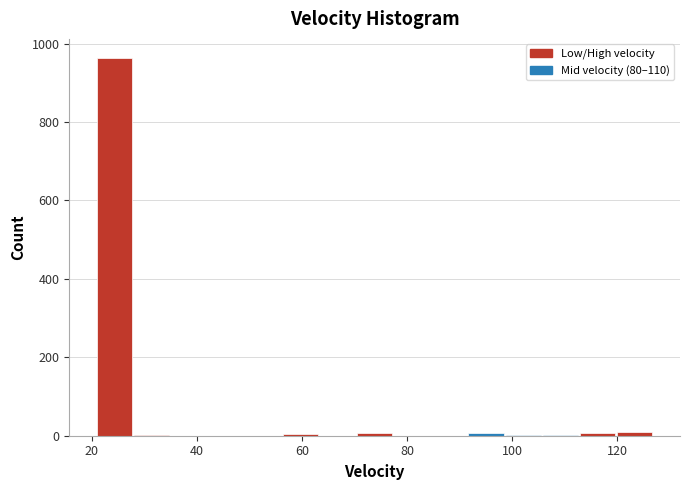

Read against the x-axis, roughly where is the centre of the tallest bar?

24